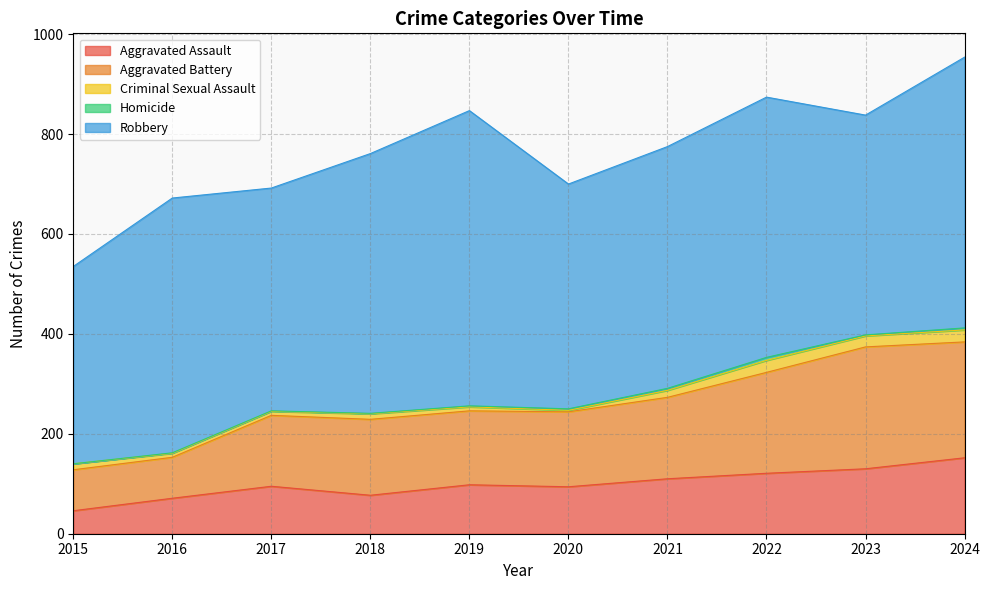

Reading right to left, list all the values displayed in this chart.

Aggravated Assault: 152	130	121	110	94	98	77	95	71	46
Aggravated Battery: 232	244	202	163	150	148	152	142	82	82
Criminal Sexual Assault: 24	22	24	14	3	8	11	8	8	12
Homicide: 4	2	6	4	3	2	1	1	1	0
Robbery: 542	440	521	484	450	591	520	446	510	395